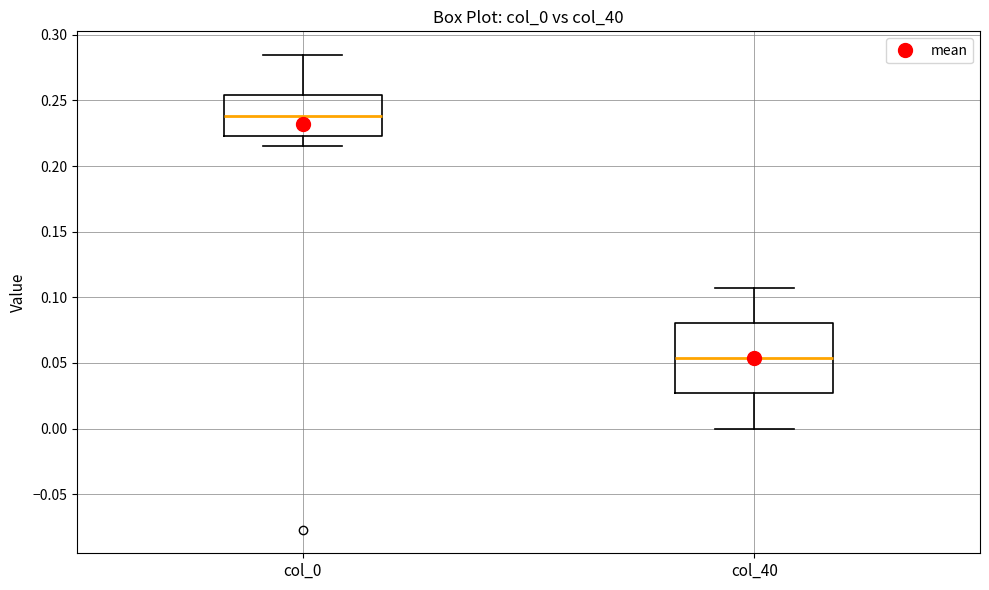

Which box's median line is the lowest?

col_40